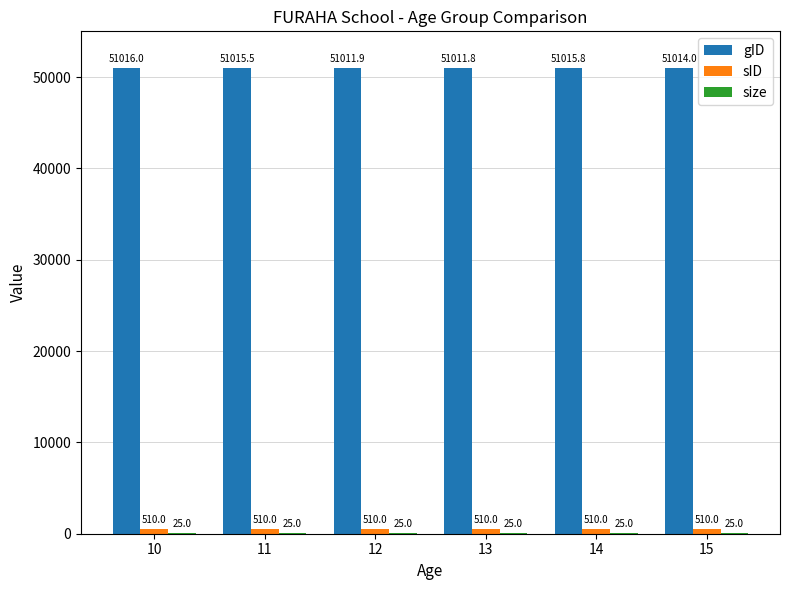

How many groups of bars are there?

6